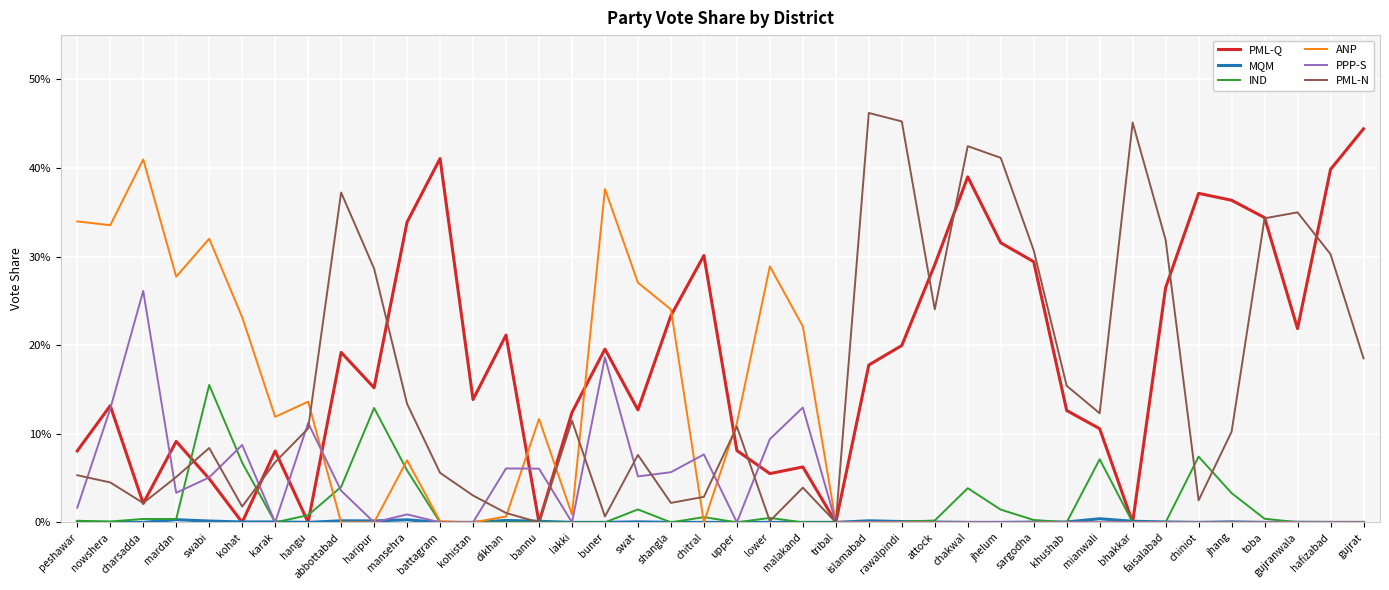

Does the chart have visible grid lines?

Yes